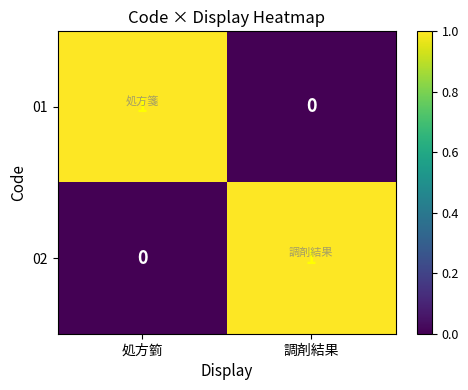

At which label does 02 reach its peak?

調剤結果